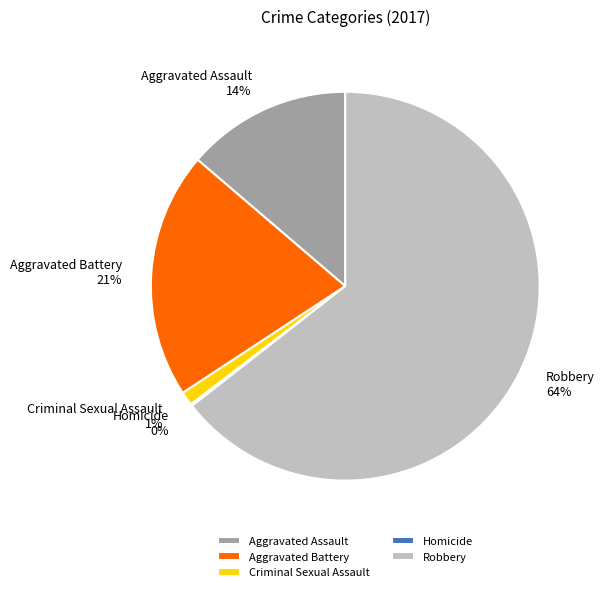

To the nearest percent, what portion does Criminal Sexual Assault represent?

1%